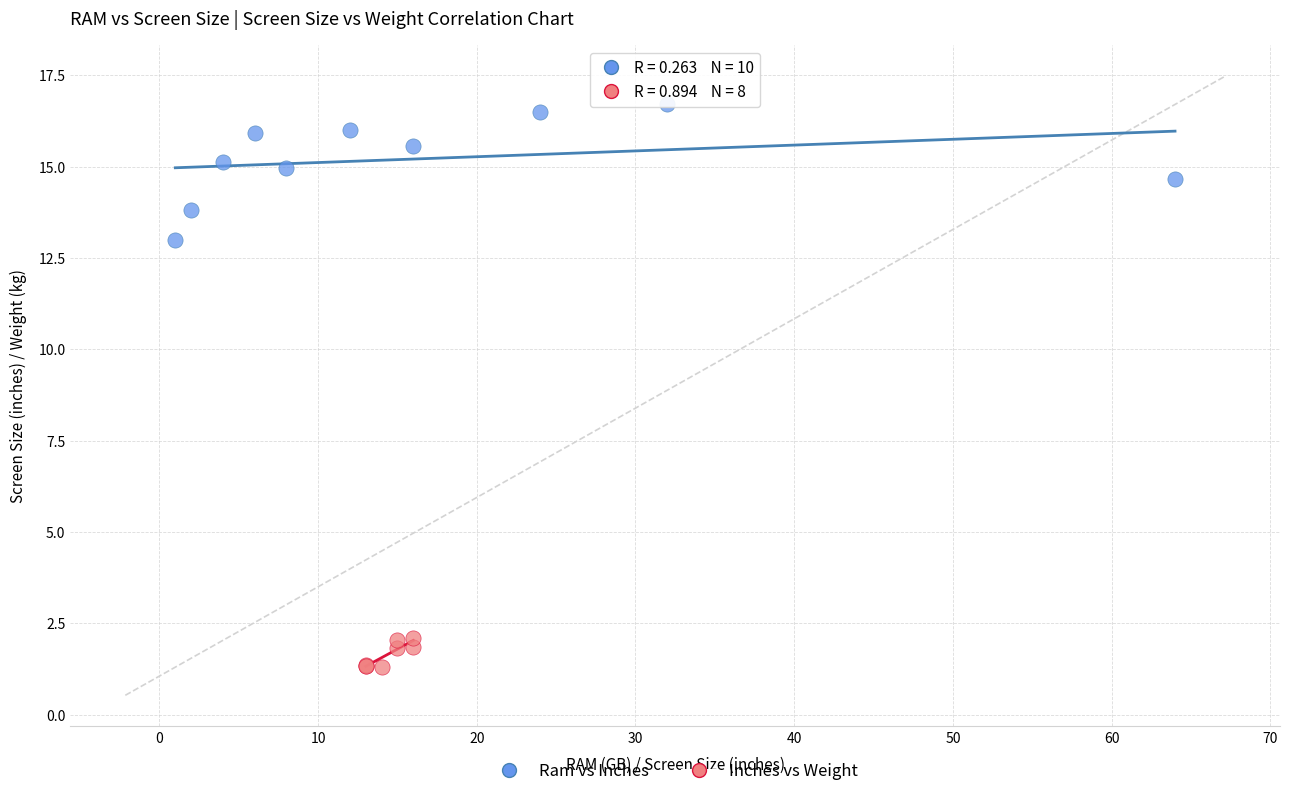

Which series reaches the maximum Y coordinate?

Ram vs Inches